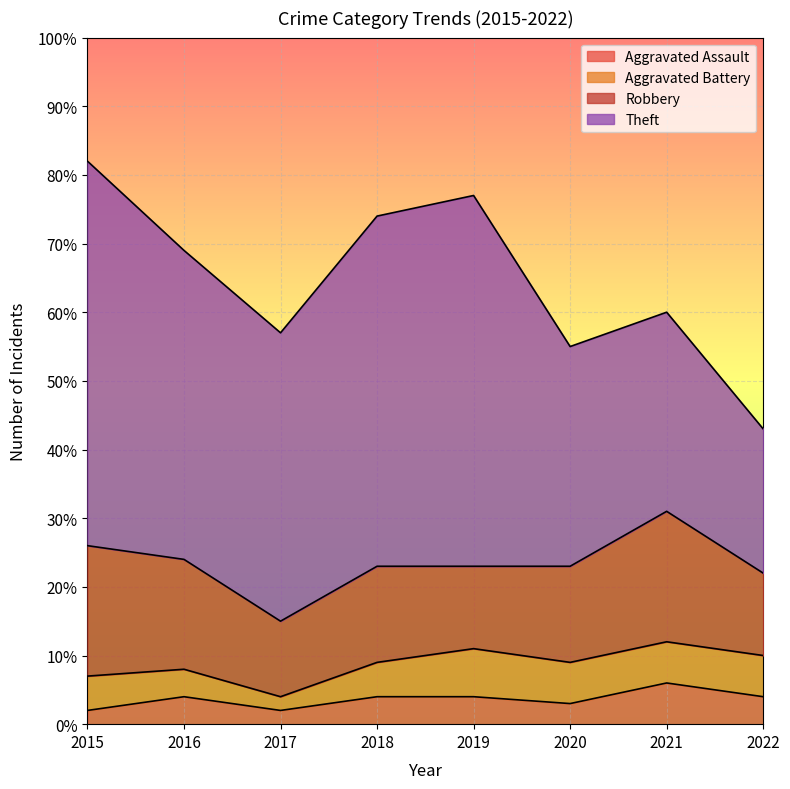

How many Robbery values are between 12 and 19?

7